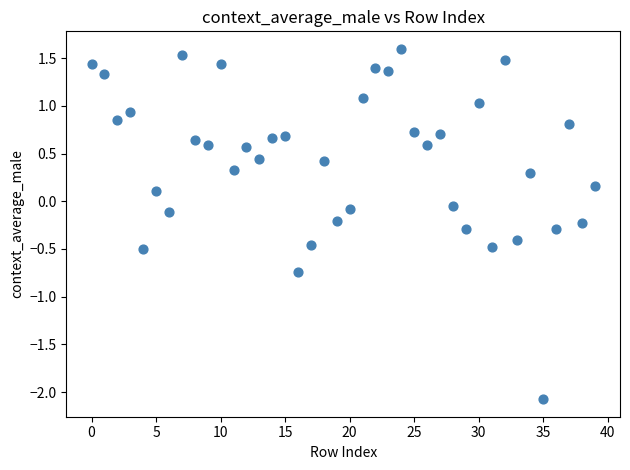

What is the range of Y values (max minus min)?

3.7